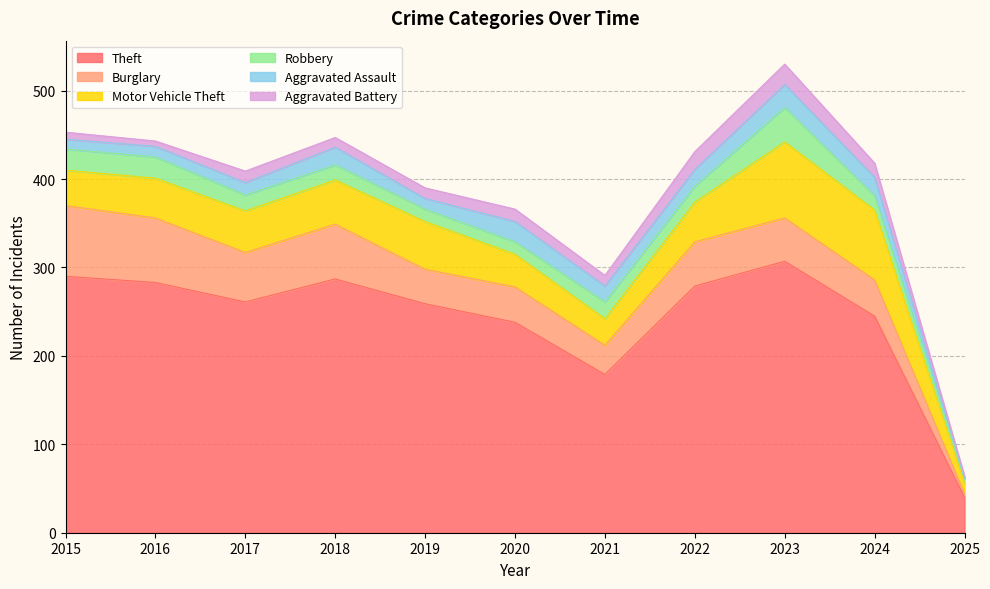

At which category does Aggravated Assault reach its first local valley?

2019